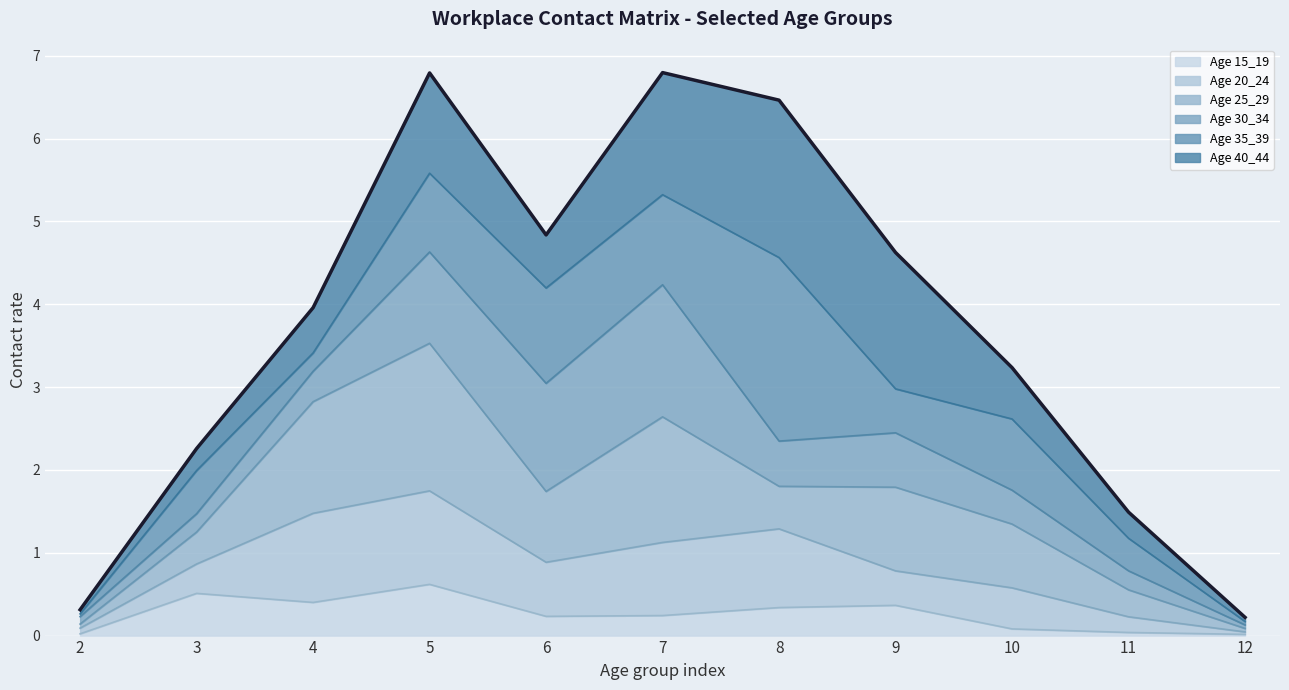

Reading right to left, list all the values displayed in this chart.

0.2	1.5	3.2	4.6	6.5	6.8	4.8	6.8	4.0	2.3	0.3